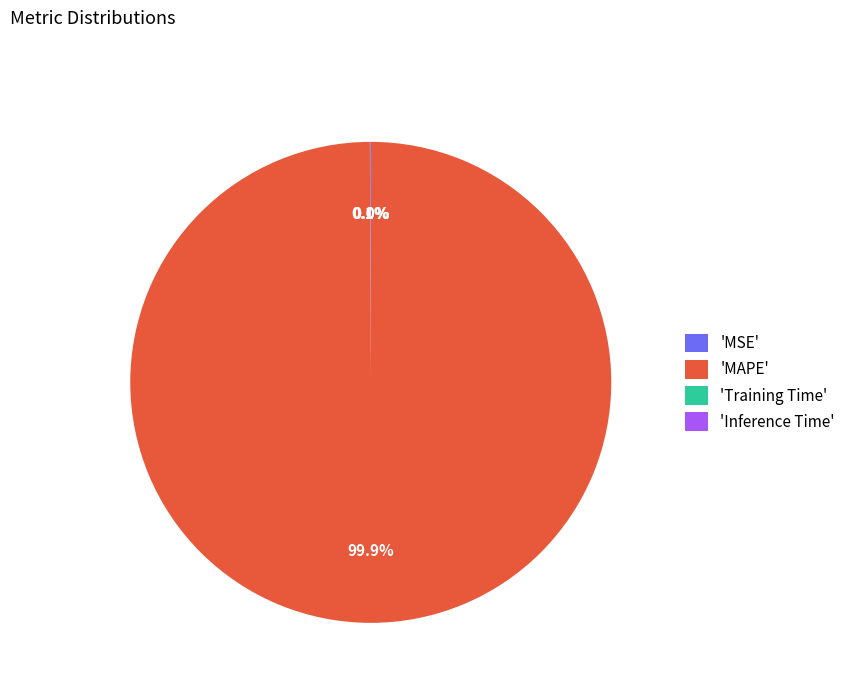

To the nearest percent, what is the average slice percentage?

25%